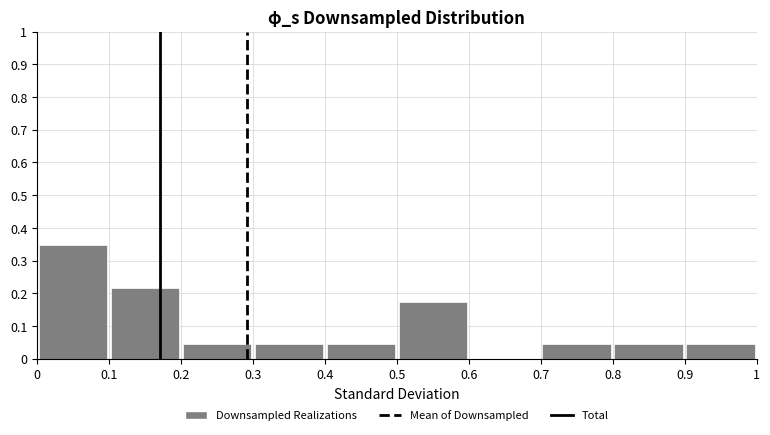

Reading left to right, list every bar in this chart as the range it spans on the x-axis followed by its height. The values are not printed on the chart, so give them approximately, as read against the axis.

0 to 0.1: 0.35
0.1 to 0.2: 0.22
0.2 to 0.3: 0.04
0.3 to 0.4: 0.04
0.4 to 0.5: 0.04
0.5 to 0.6: 0.17
0.6 to 0.7: 0
0.7 to 0.8: 0.04
0.8 to 0.9: 0.04
0.9 to 1: 0.04